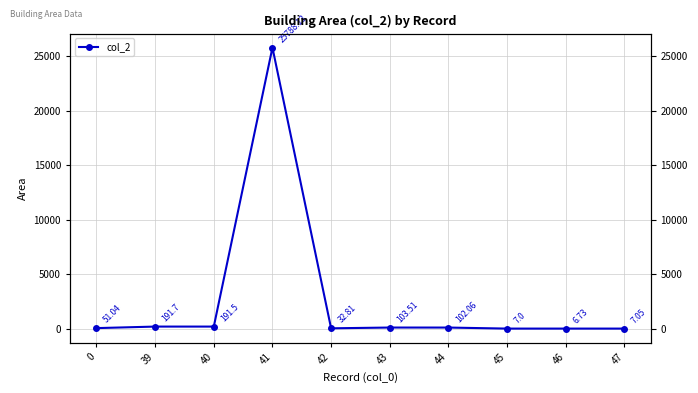

Which label corresponds to the smallest value in the chart?

46